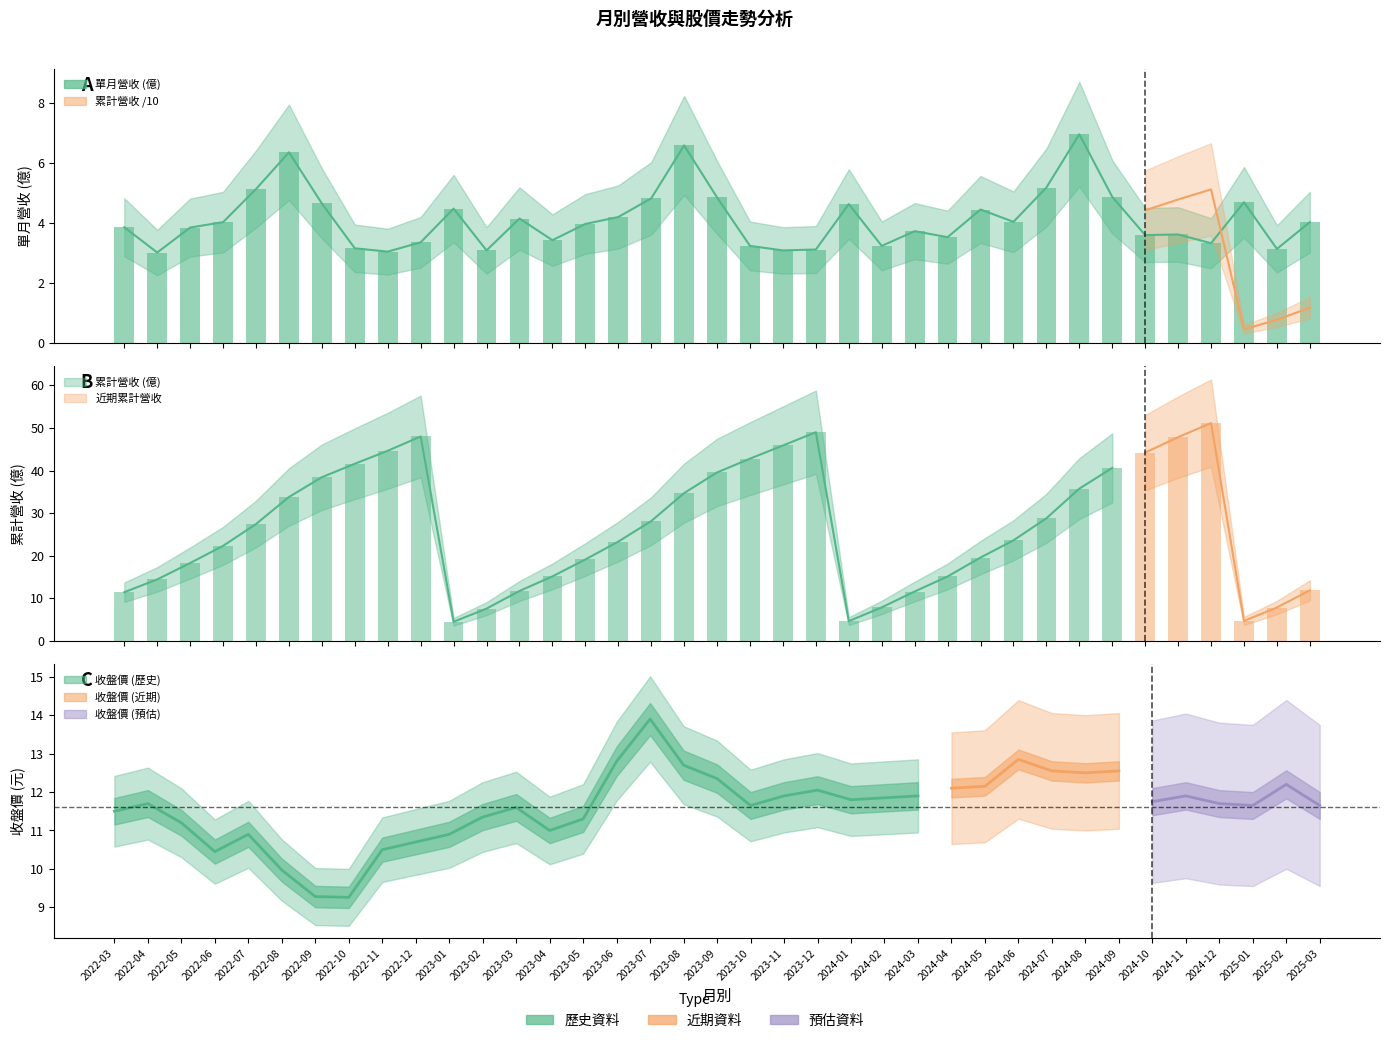

Which series has the widest spread of values?

累計營收(億)